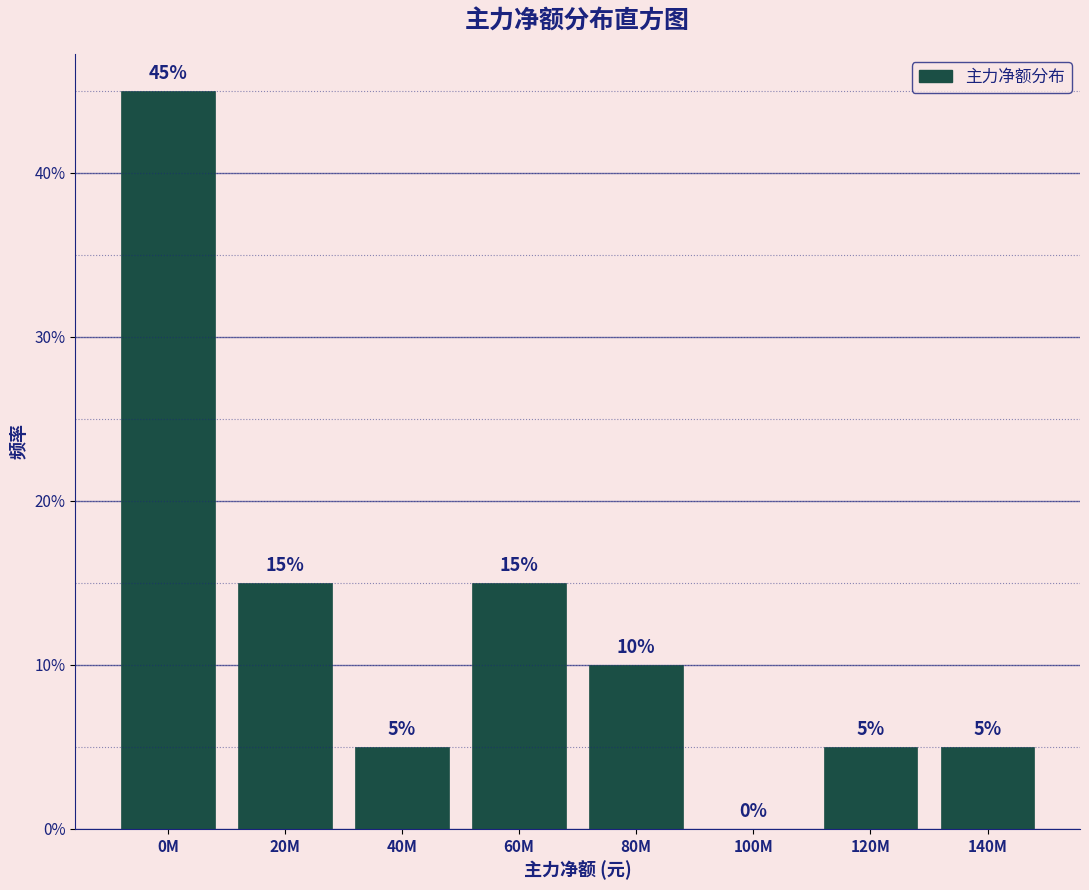

Reading left to right, what are all the values shown in this chart?

0M=45	20M=15	40M=5	60M=15	80M=10	100M=0	120M=5	140M=5